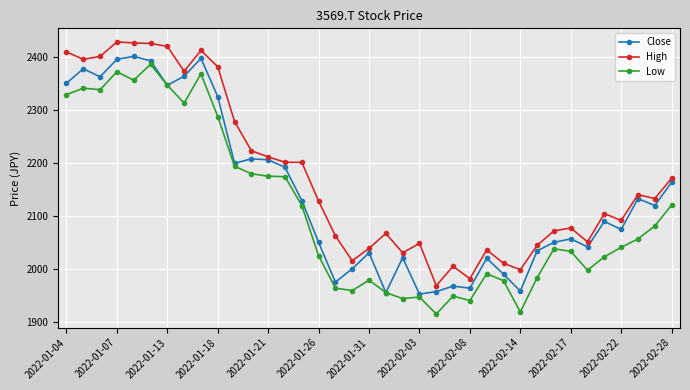

True or false: High has more than 1 points higher than both neighbors.

True